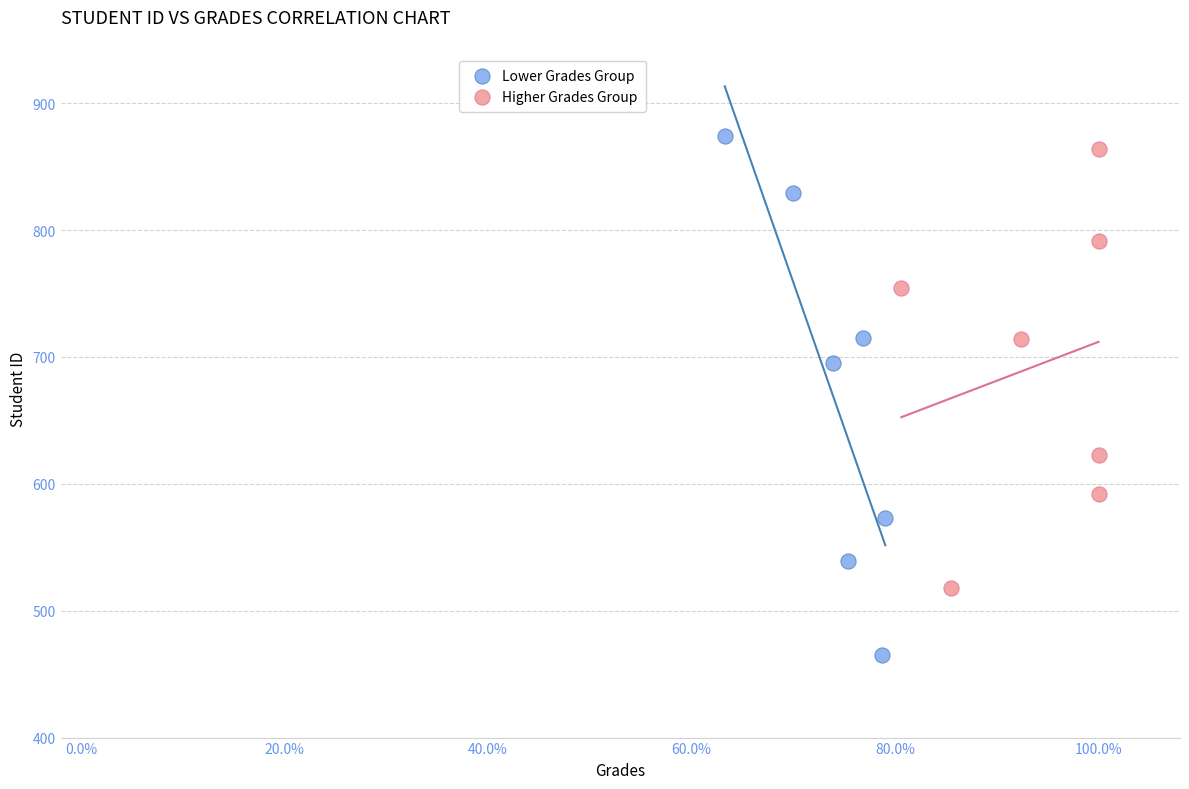

Which series reaches the minimum Y coordinate?

Lower Grades Group